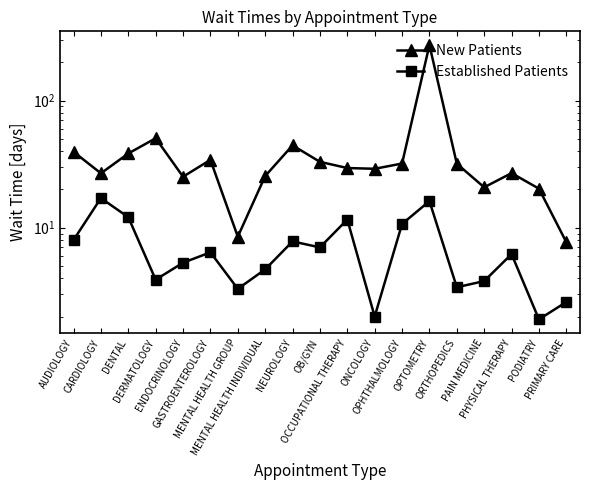

What is the sum of the Established Patients values at MENTAL HEALTH INDIVIDUAL and OPTOMETRY?

20.9